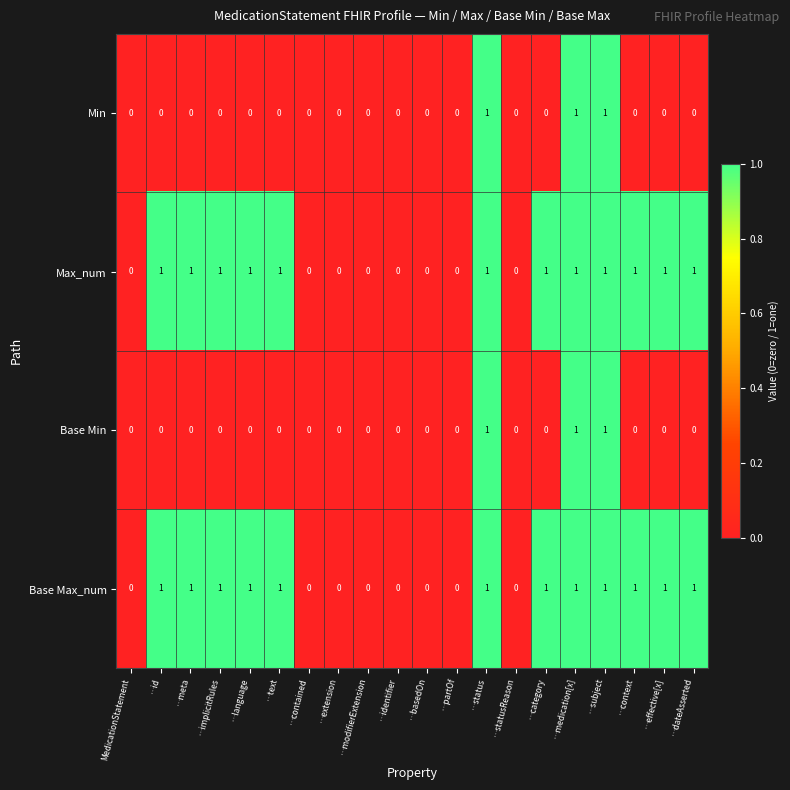

Is the value of Base Min at …effective[x] greater than the value of Base Max_num at …effective[x]?

No